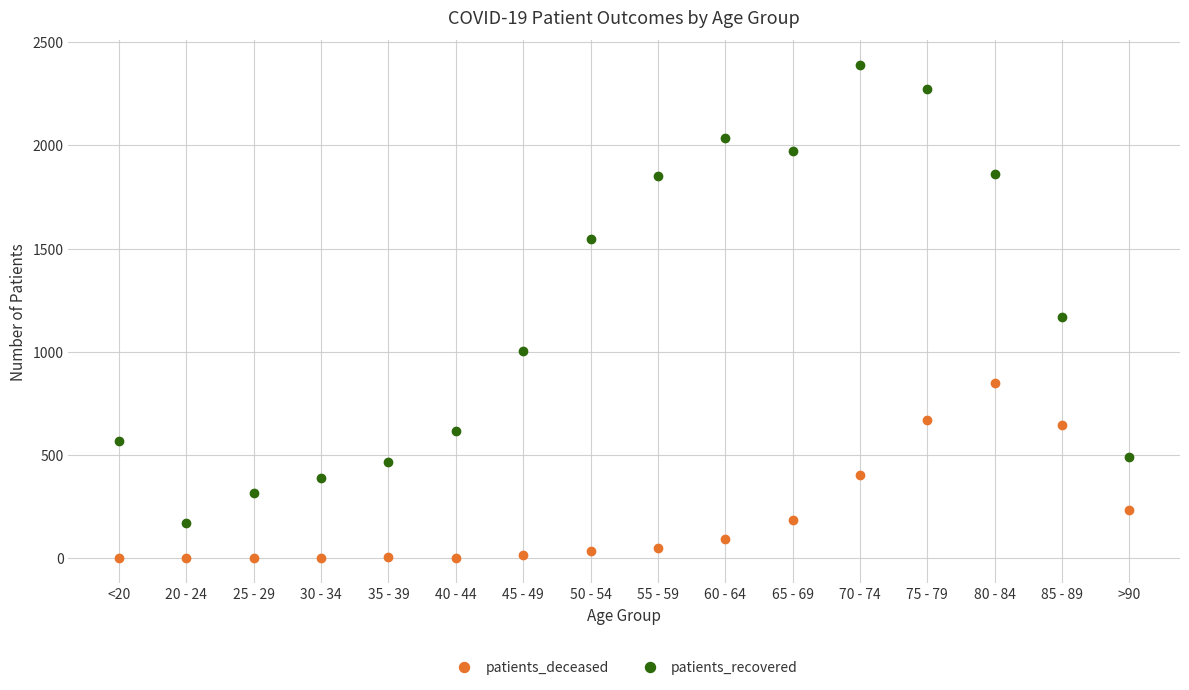

What is the spread (max minus min) of values at 20 - 24?

168